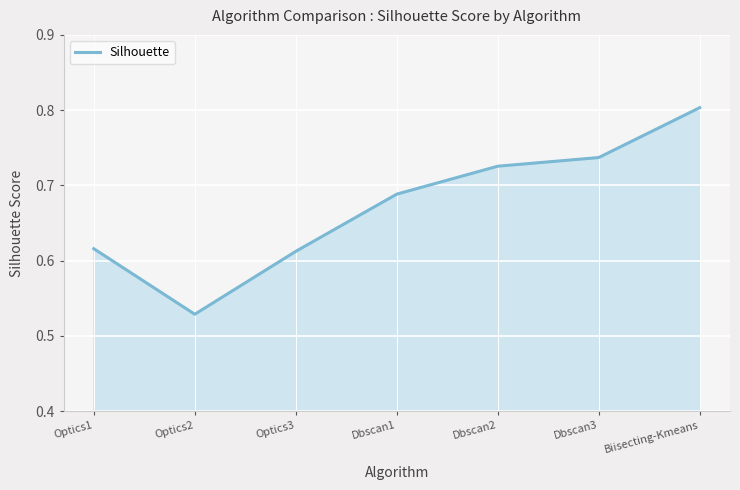

Which category has the highest value across all series?

Biisecting-Kmeans